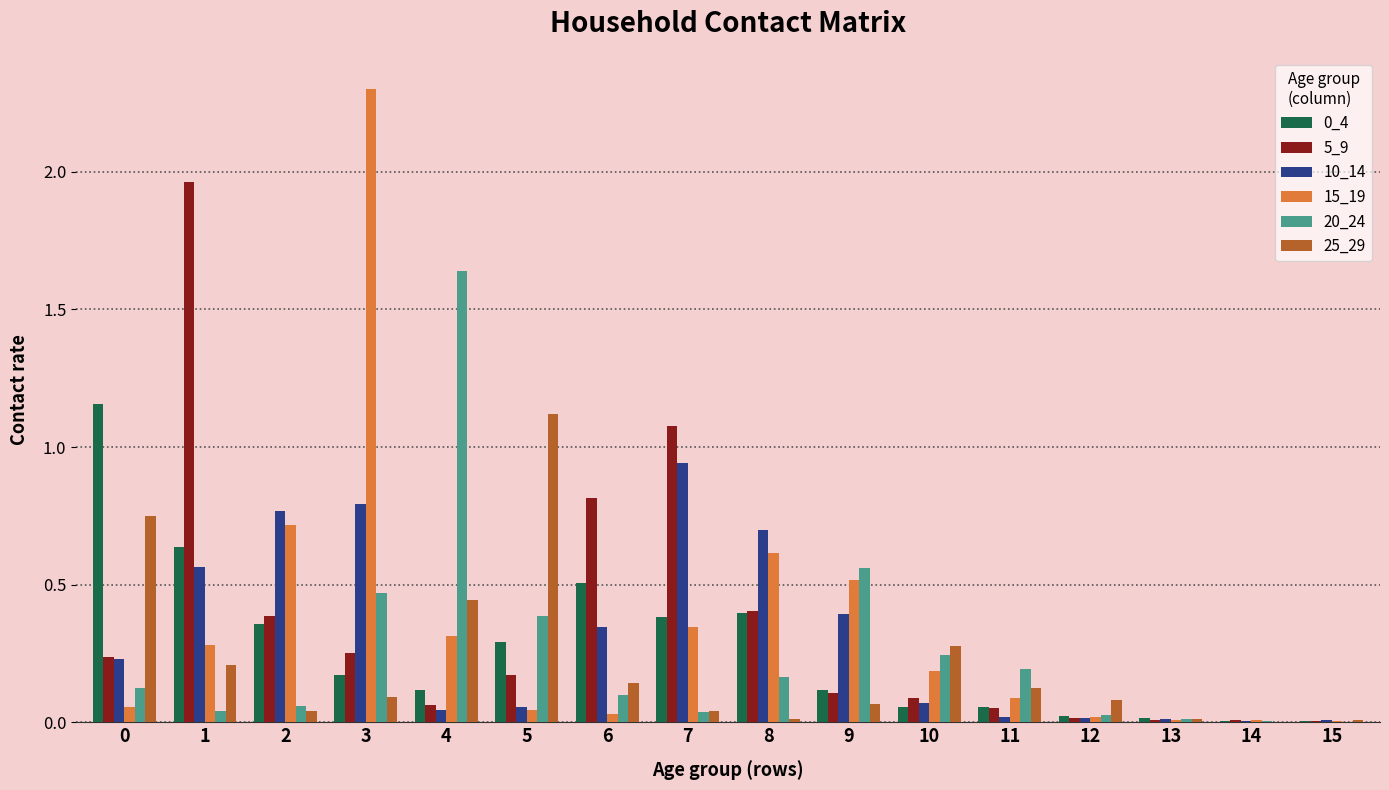

Which series has the widest spread of values?

15_19